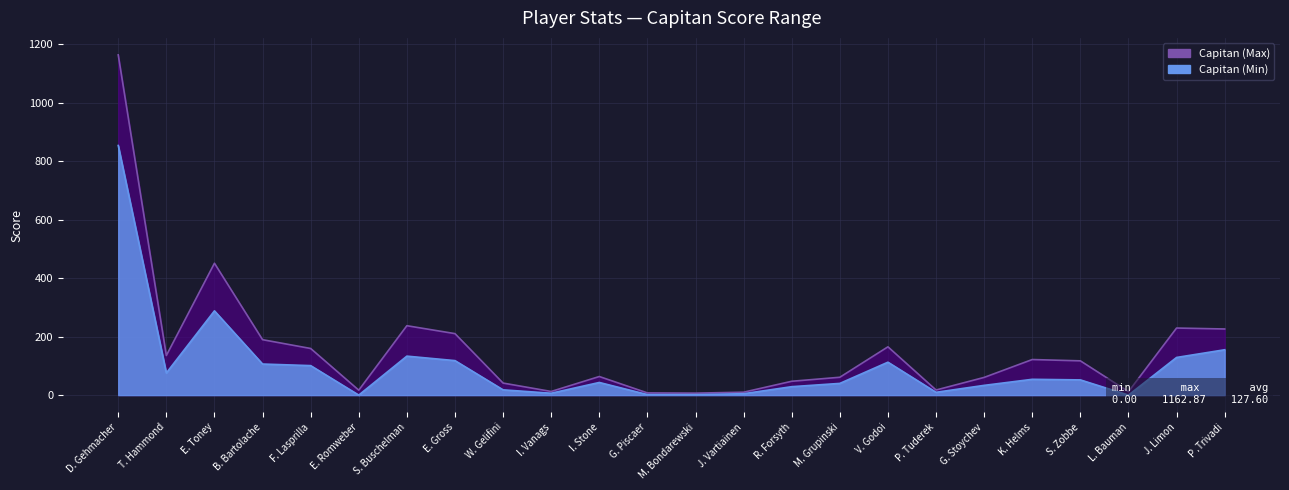

Reading left to right, transcribe all the data shown in this chart.

Capitan (Max): 1162.9	135.3	450.7	189.4	159.4	16.9	237.2	210.2	41.1	12.4	63.5	7.5	6.7	10.0	47.3	61.0	165.1	17.4	60.5	121.6	117.1	11.9	229.2	226.0
Capitan (Min): 853.2	75.6	288.0	106.2	100.8	0.0	133.2	117.9	18.0	6.4	43.2	1.8	1.6	4.8	28.8	40.0	112.5	9.6	33.3	54.0	52.0	0.0	128.7	155.0